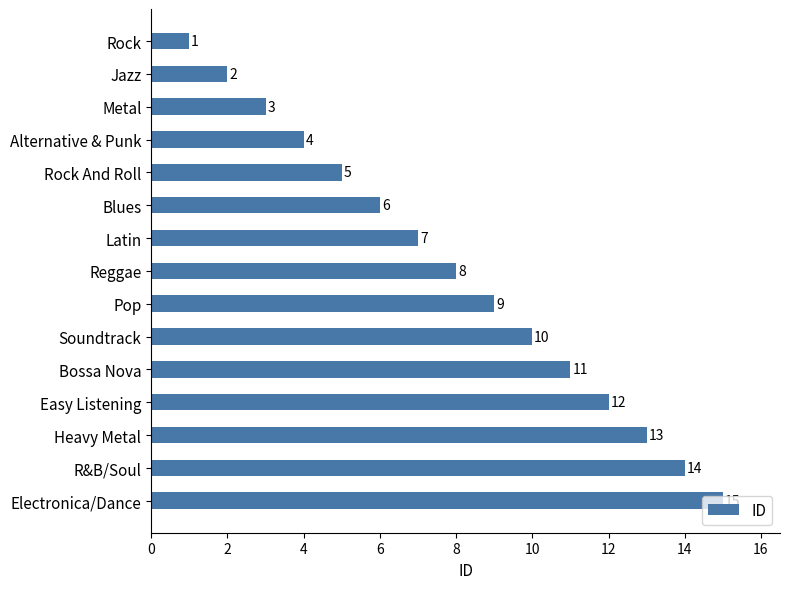

What is the maximum value shown in the chart?

15